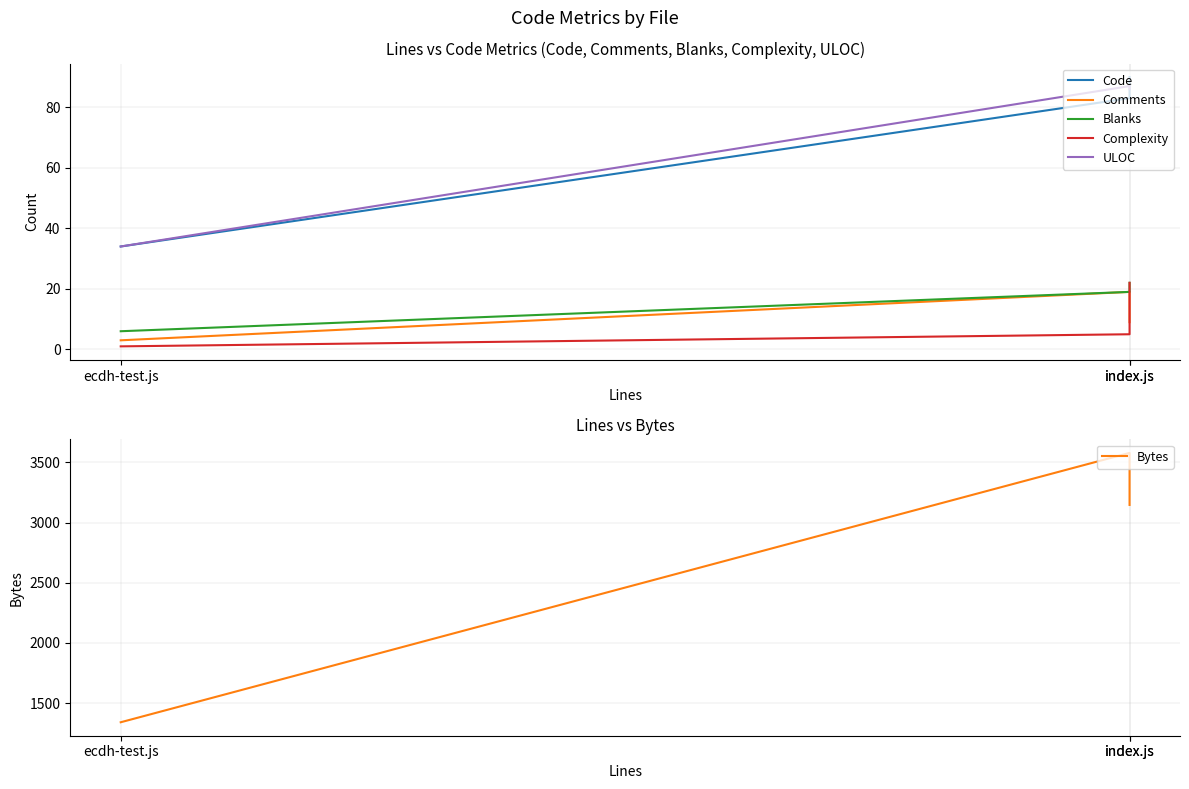

What is the minimum value for ULOC?

34